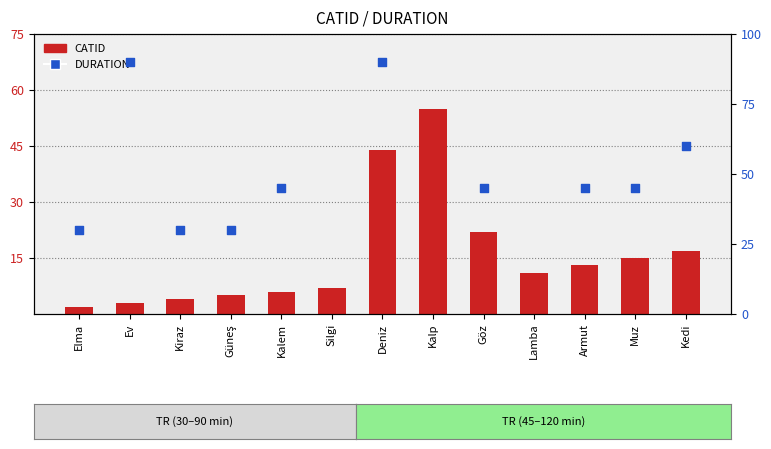

At how many categories does at least one series exceed 7?

13